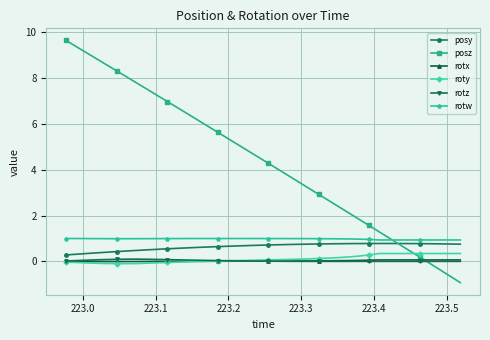

Which series has the largest range (max minus min)?

posz